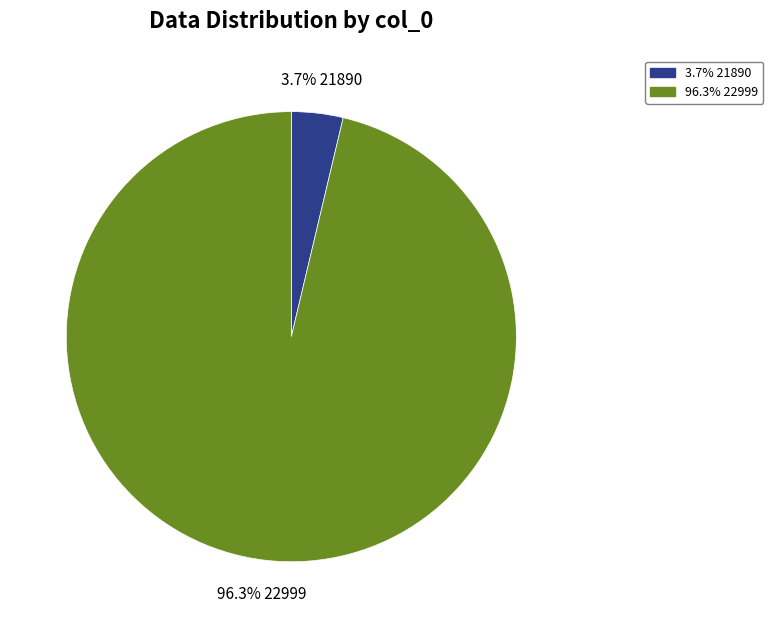

Is there a majority slice in this chart?

Yes